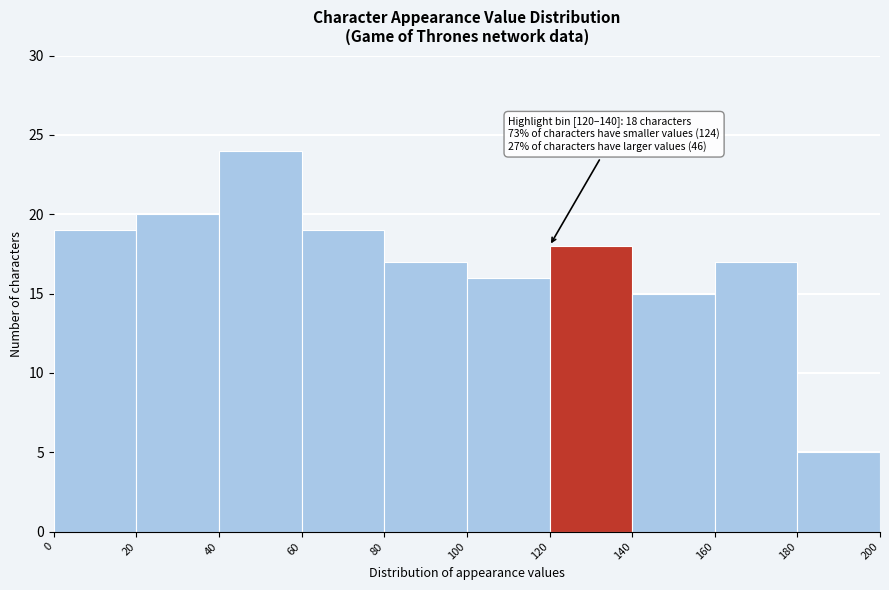

Over which range of the x-axis is the bar tallest?

40 to 60